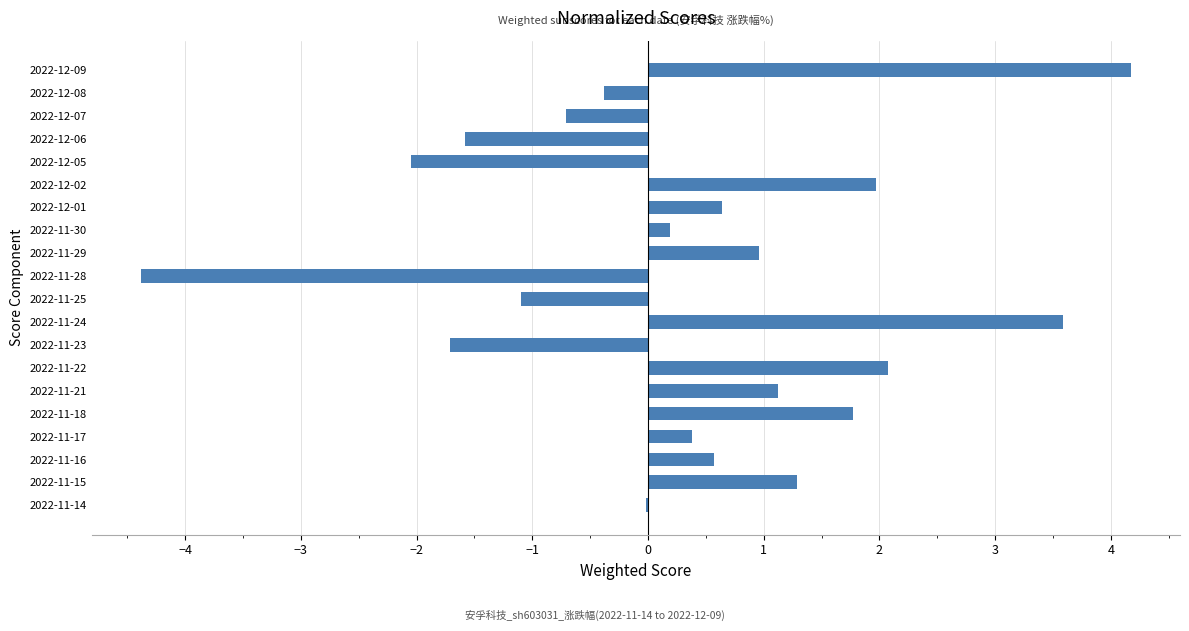

The chart shows a value of 0.6 at 2022-12-01. True or false?

True